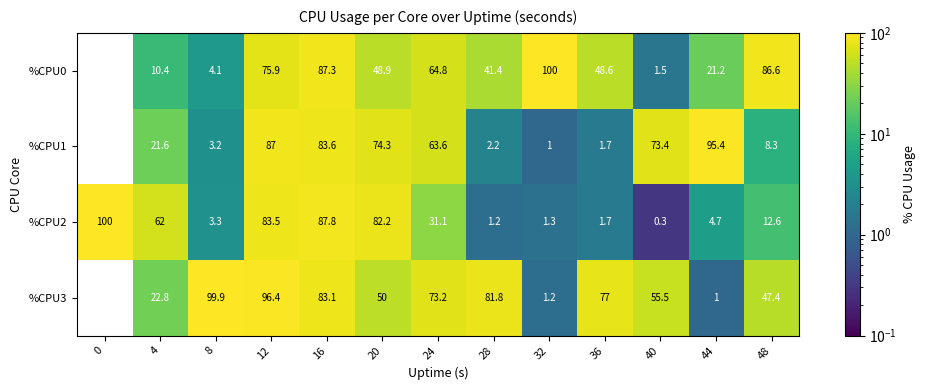

The value of %CPU3 at 4 is 5.5. True or false?

False